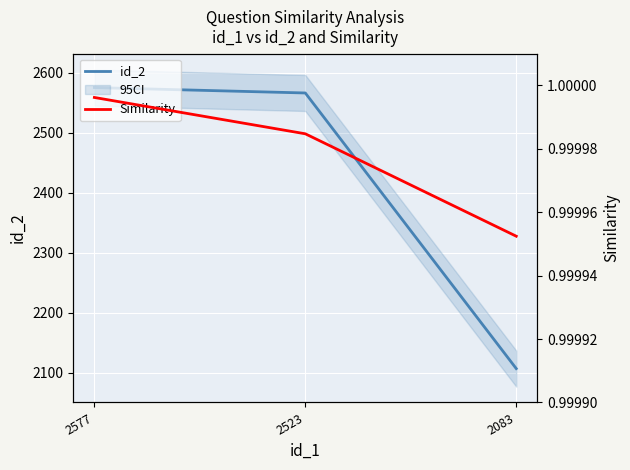

How many lines are shown in the chart?

2